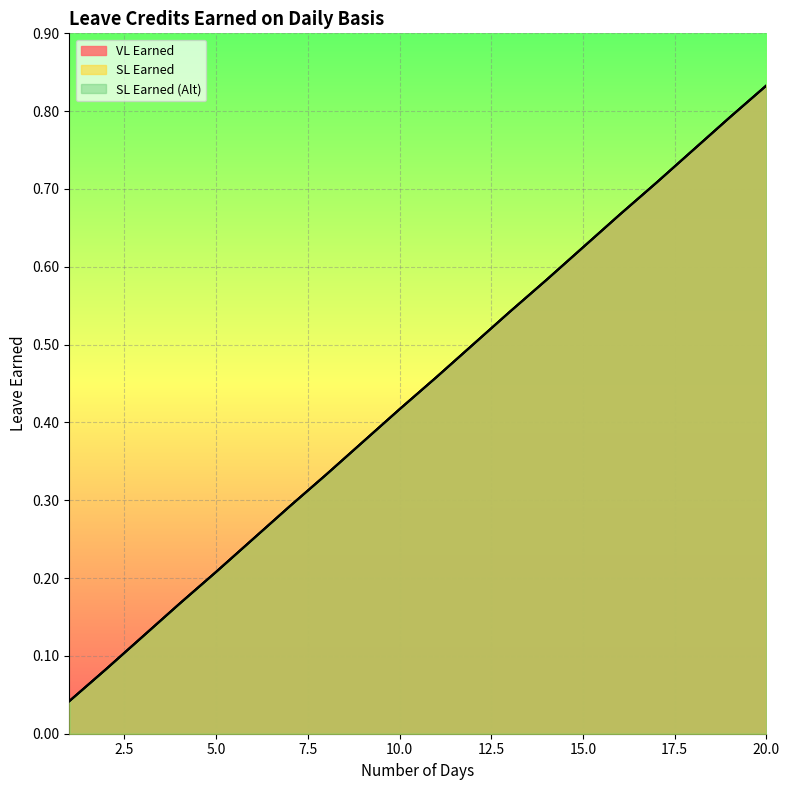

How many series are shown in this chart?

3